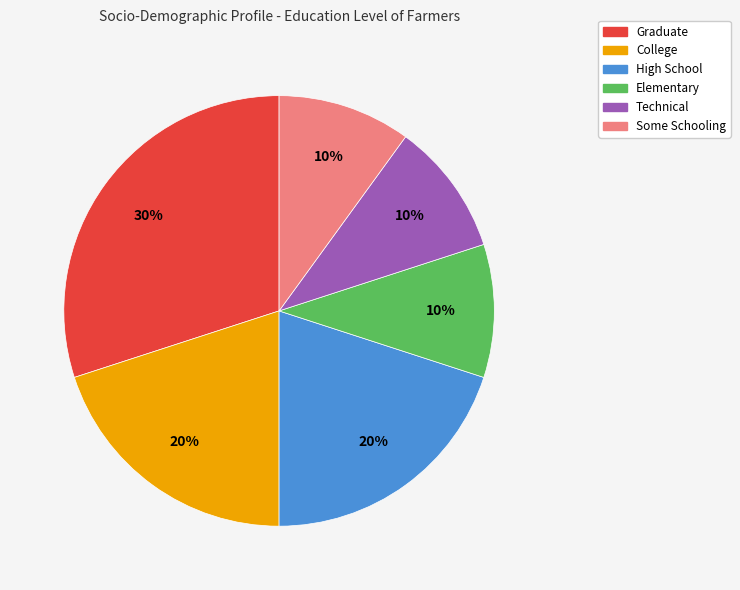

True or false: Some Schooling accounts for 18% of the total.

False